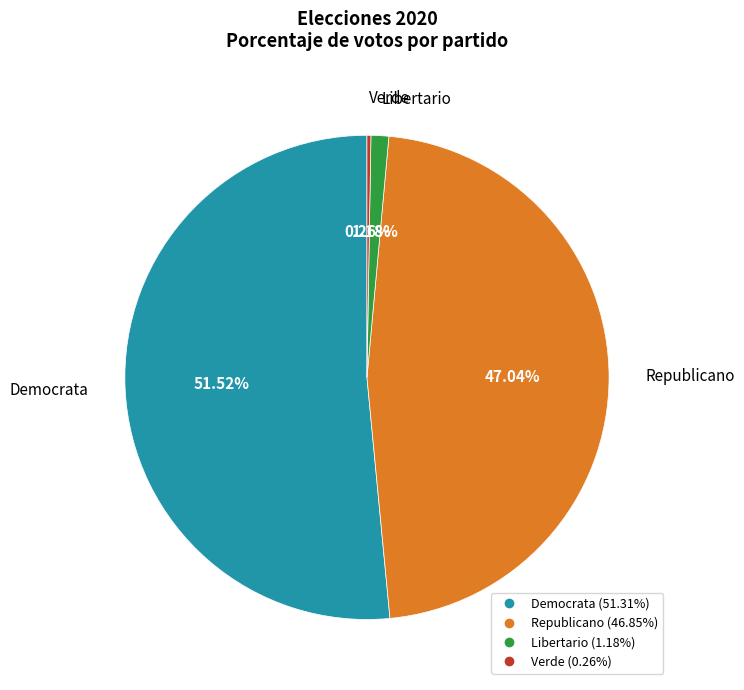

Between Republicano and Libertario, which is larger?

Republicano